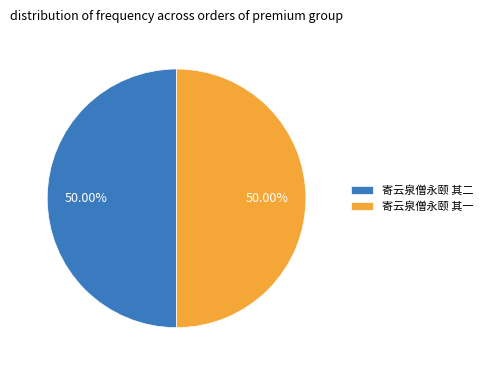

To the nearest percent, what is the combined percentage of 寄云泉僧永颐 其一 and 寄云泉僧永颐 其二?

100%